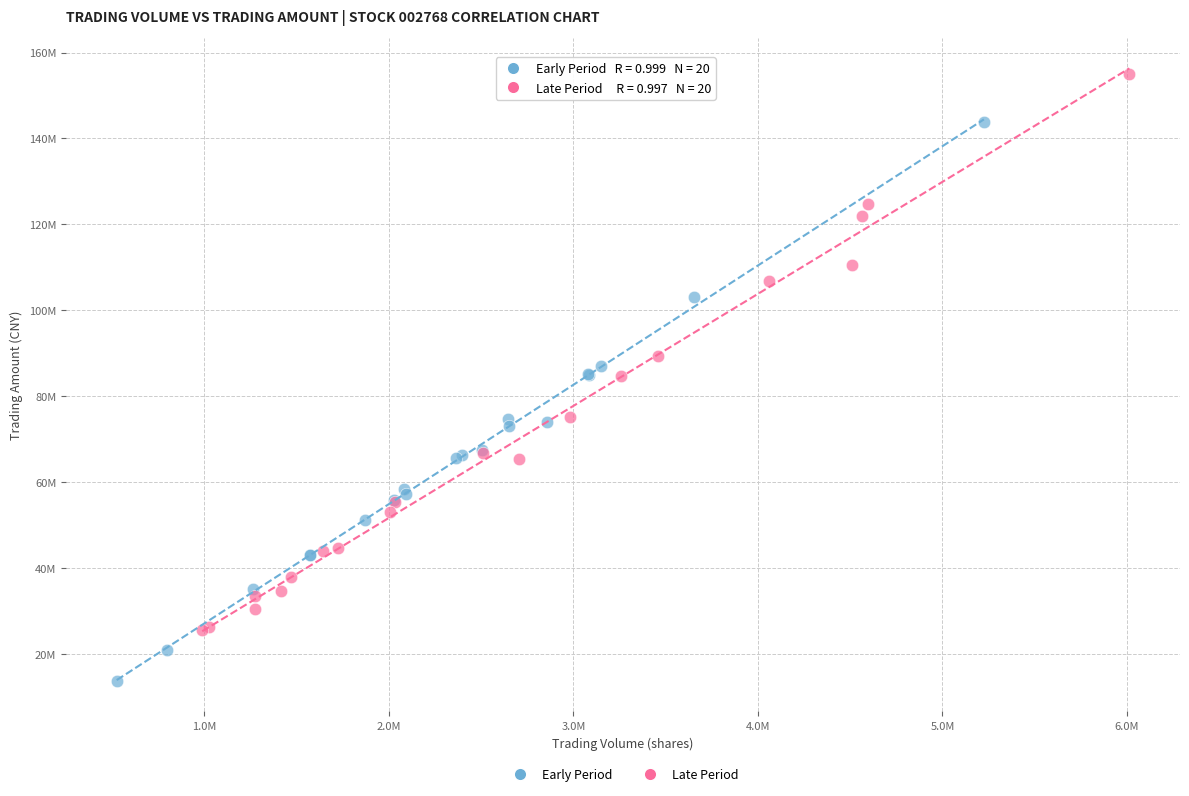

What are all the series names shown in the legend?

Early Period, Late Period